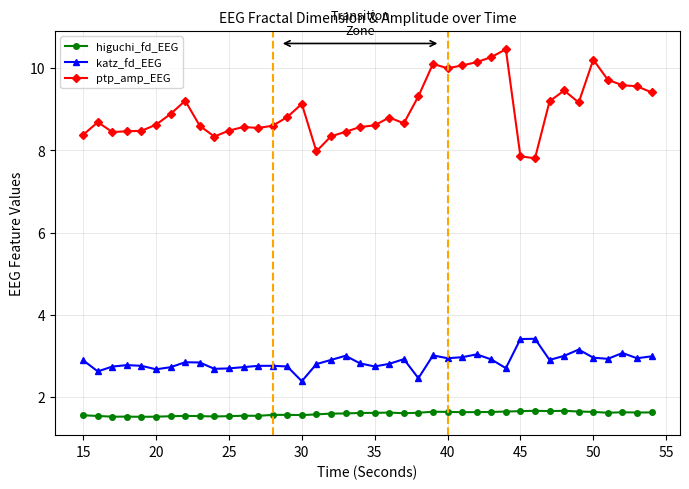

What is the value of the ptp_amp_EEG point at the 13th from the left?

8.5